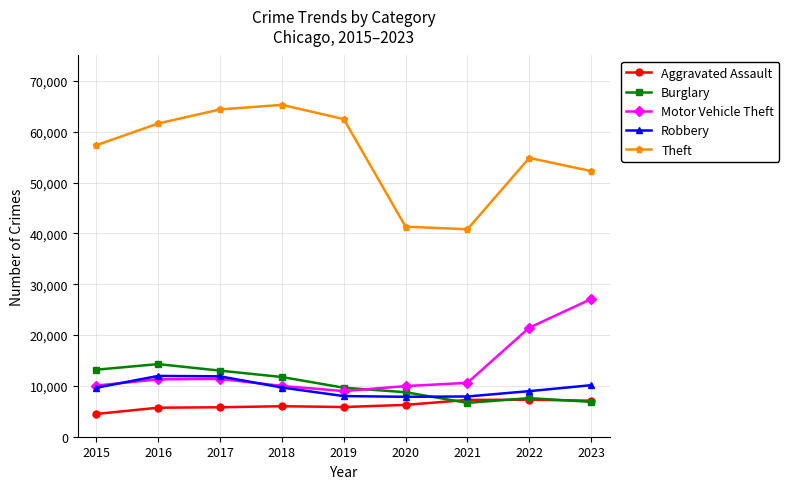

How many lines are shown in the chart?

5